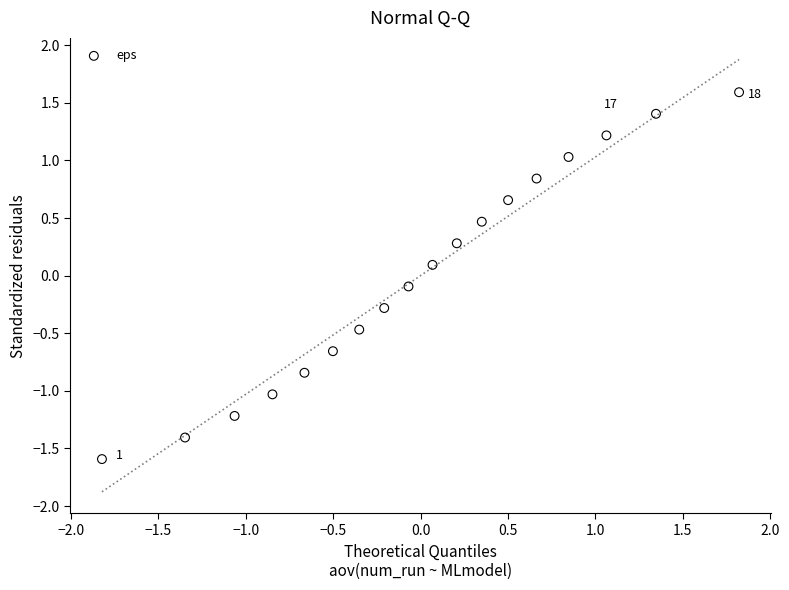

What is the range of Y values (max minus min)?

3.2